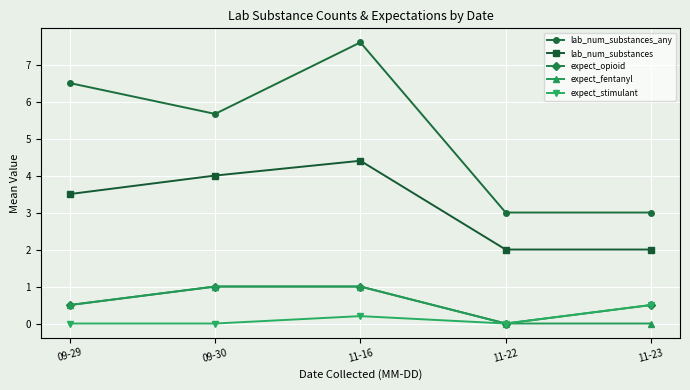

What is the average value of the lab_num_substances series?

3.2